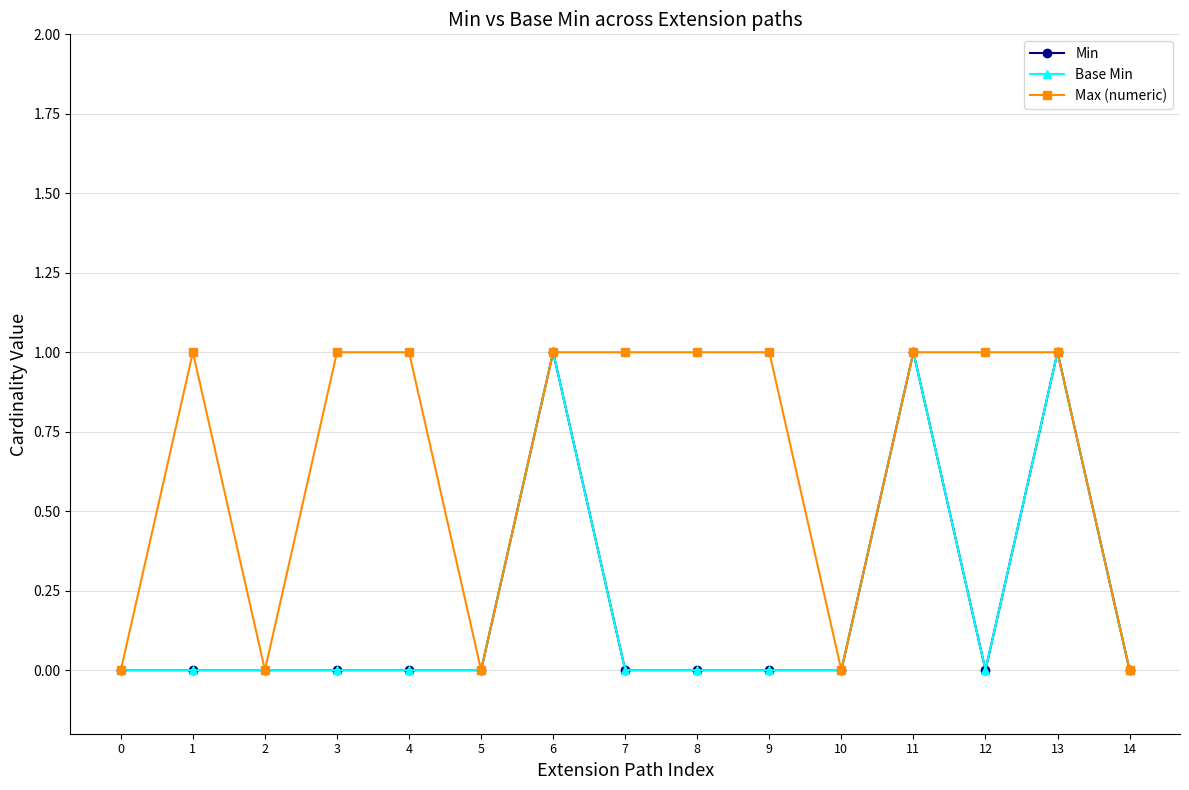

Which category has the highest value across all series?

6